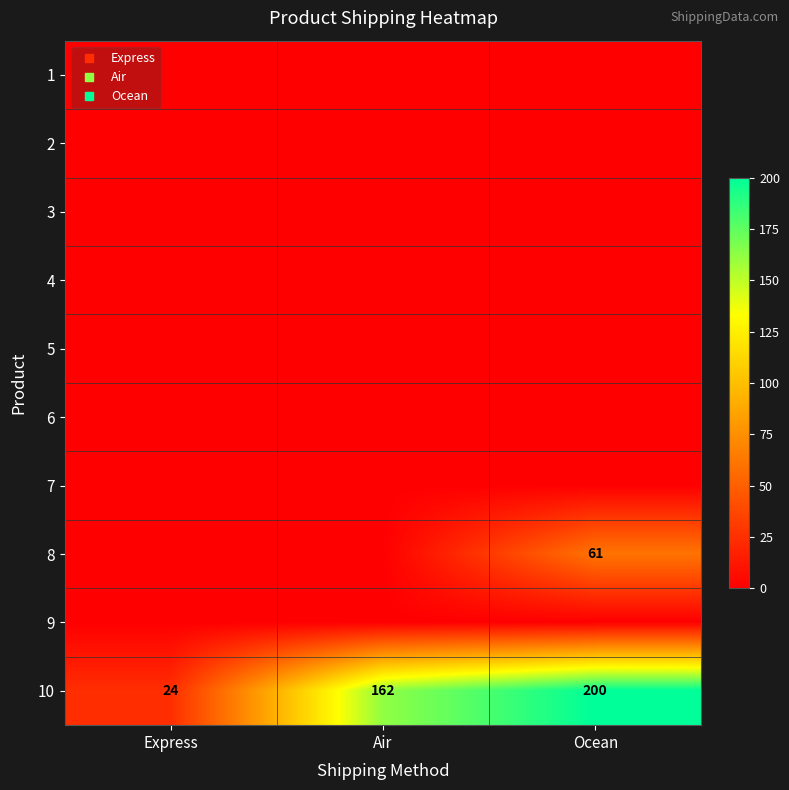

Between Air and Express, which is larger?

Air